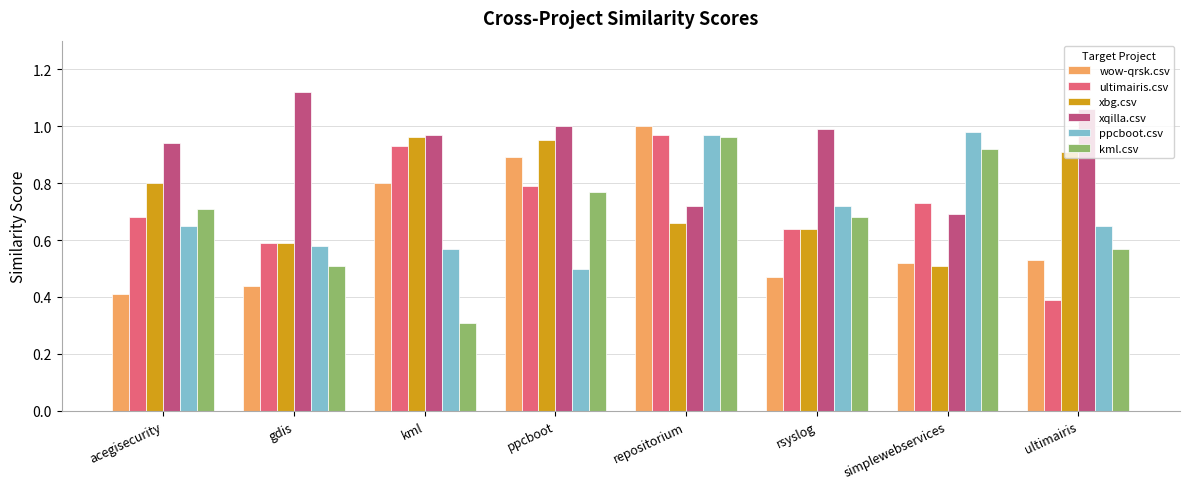

Which series changed the most between rsyslog and simplewebservices?

xqilla.csv